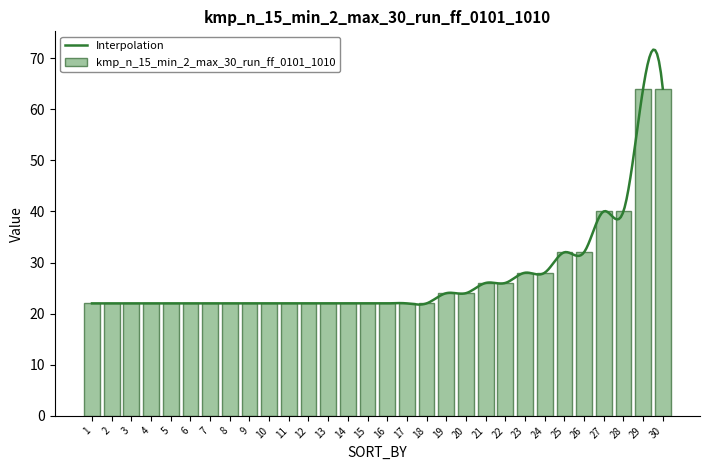

The chart shows a value of 33 at 4. True or false?

False